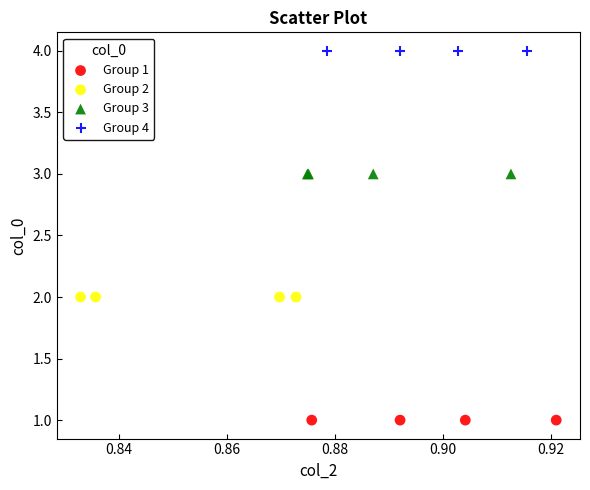

Which series contains the highest Y value?

Group 4